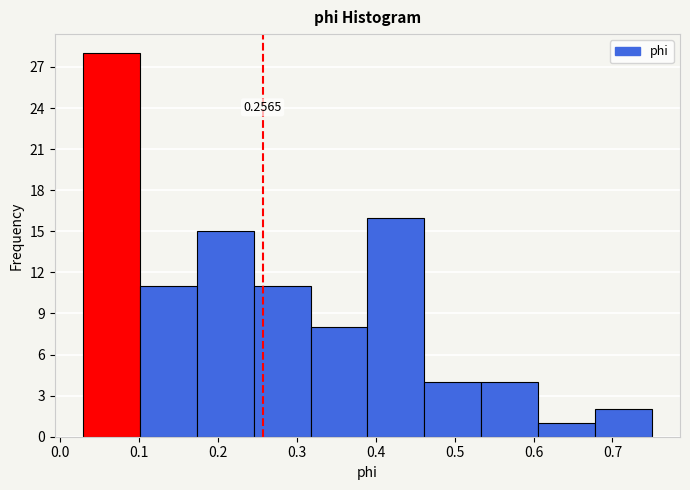

Over which range of the x-axis is the bar tallest?

0.03 to 0.10